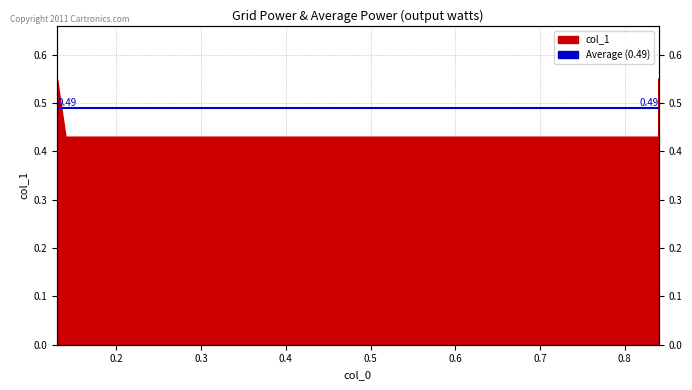

What is the value of the 2nd point from the left?

0.4